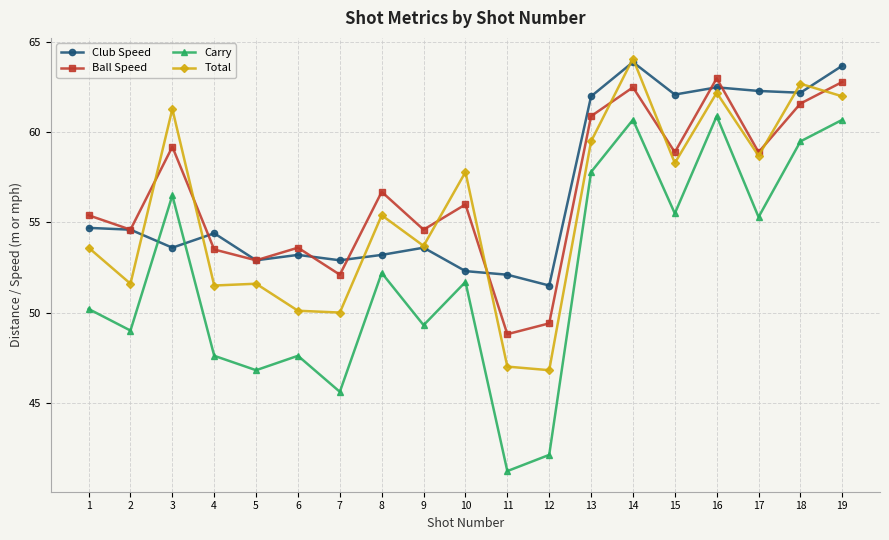

What is the total value across all series at 8?

217.5